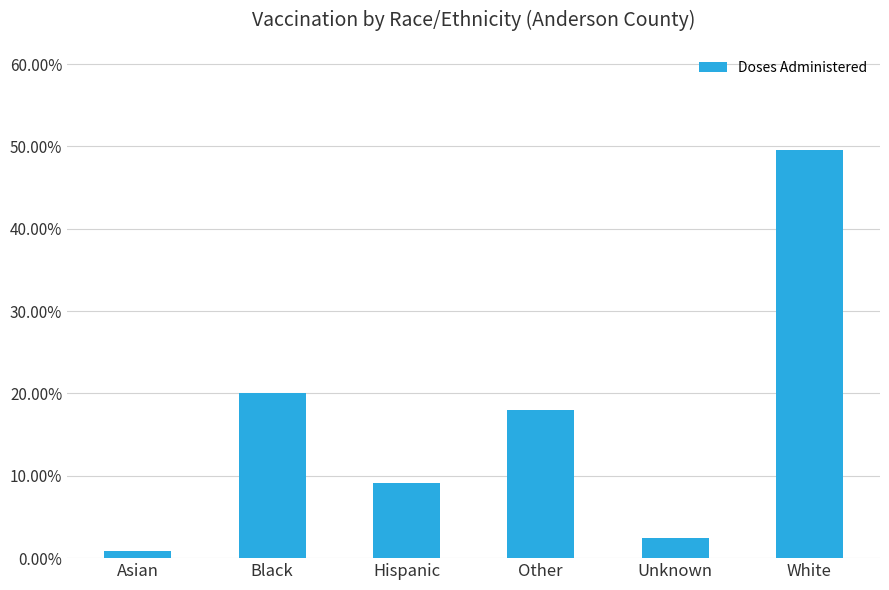

List the labels in order of value, largest first.

White, Black, Other, Hispanic, Unknown, Asian